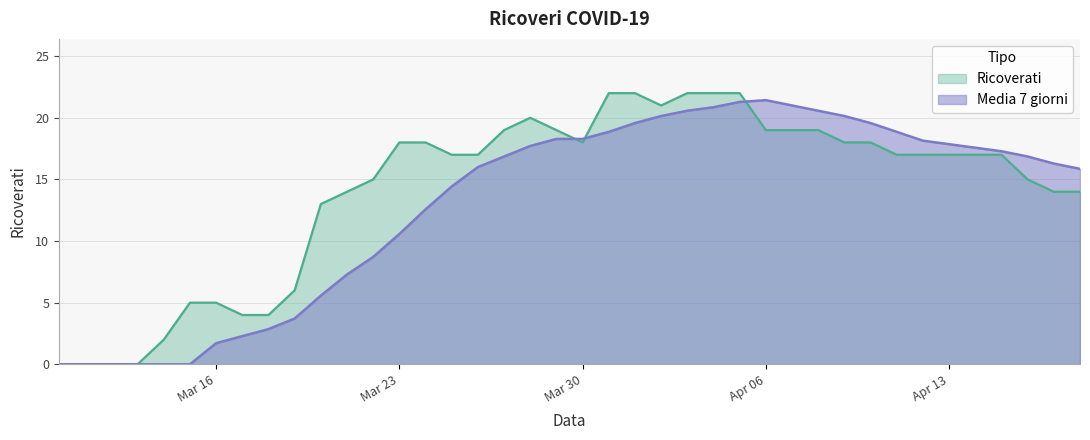

Is it true that Ricoverati equals 27.7 at 2020-04-15?

False